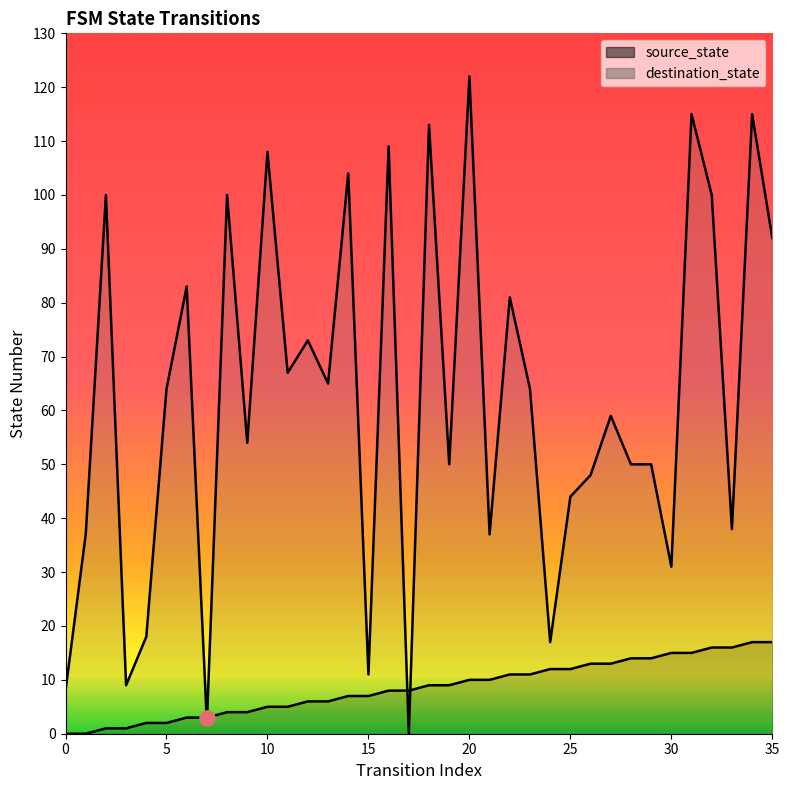

Which series reaches the minimum Y coordinate?

source_state